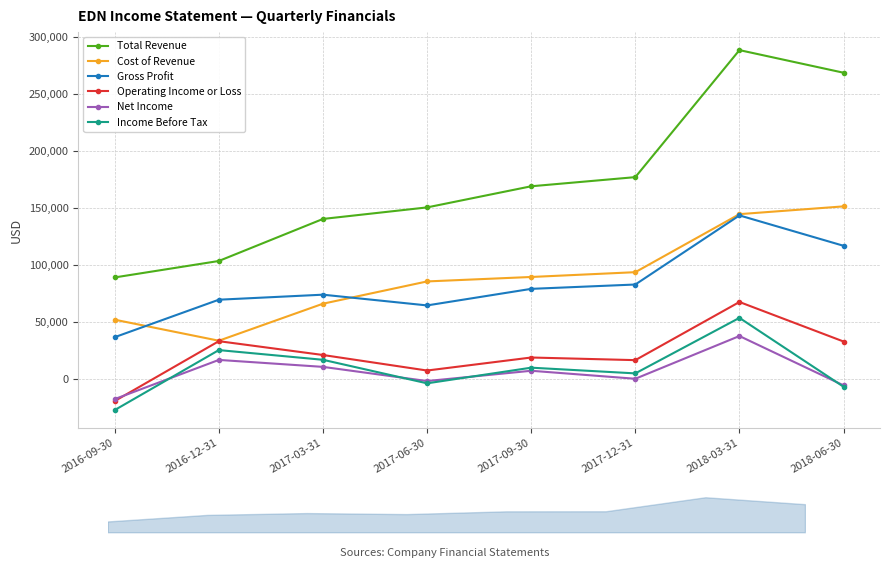

What is the sum of the Gross Profit values at 2018-03-31 and 2016-12-31?

213400